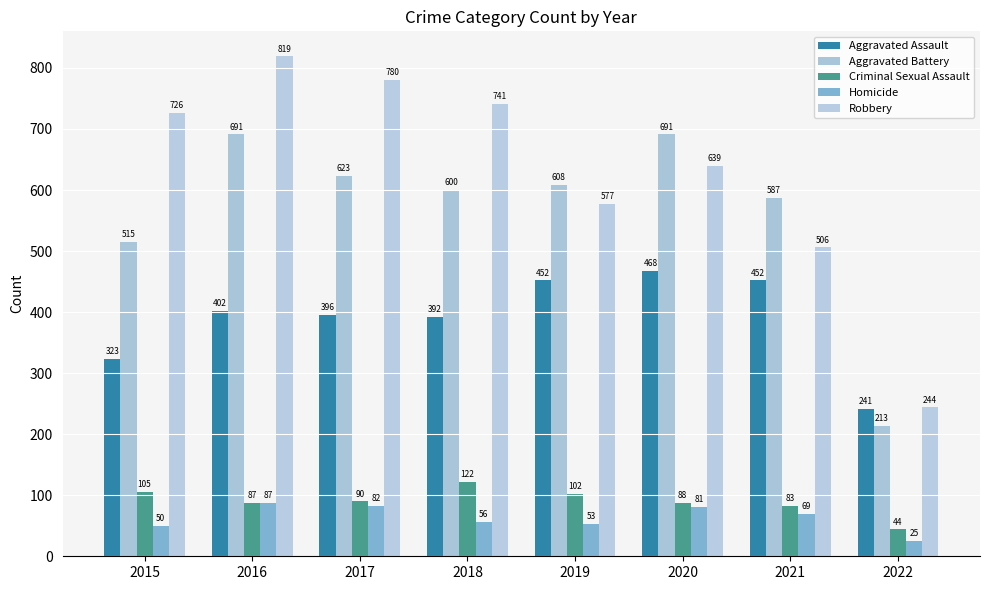

Which series has the largest total across all categories?

Robbery